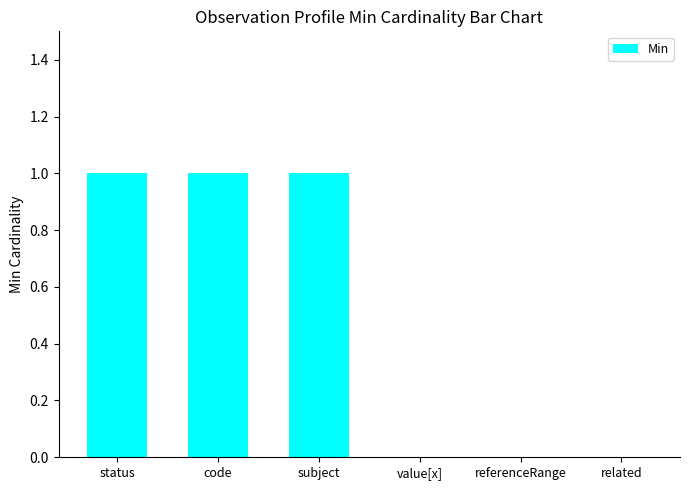

True or false: the data shows 0 at related.

True